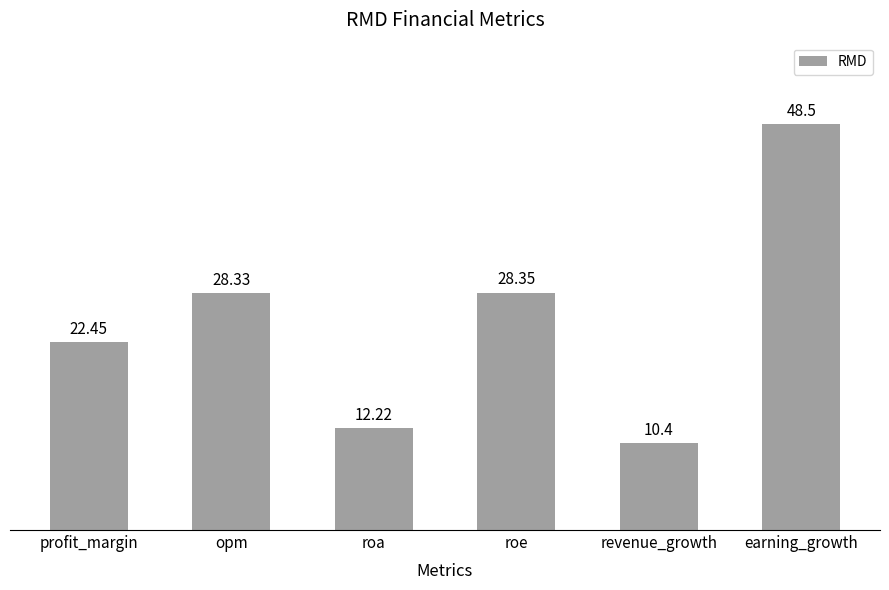

List the labels in order of value, smallest first.

revenue_growth, roa, profit_margin, opm, roe, earning_growth